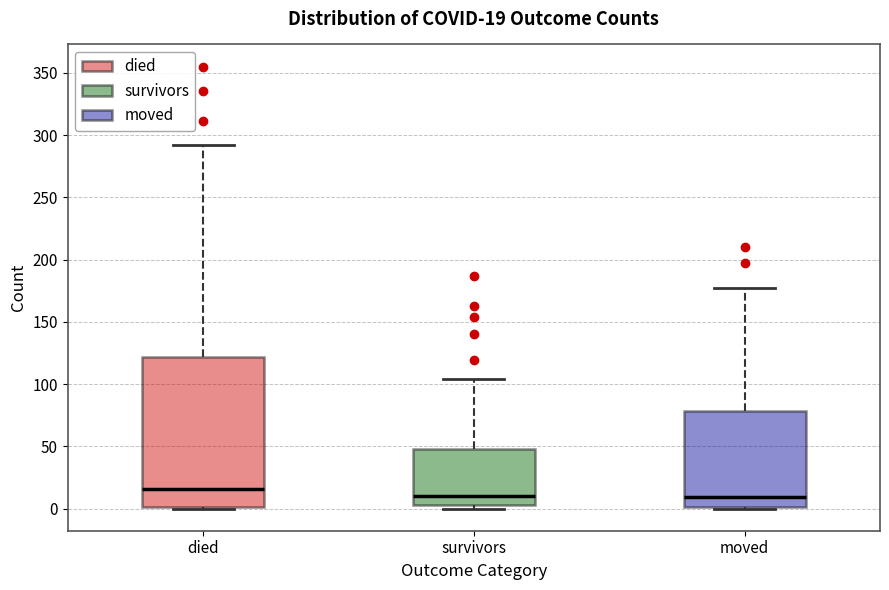

Which box's median line is the highest?

died